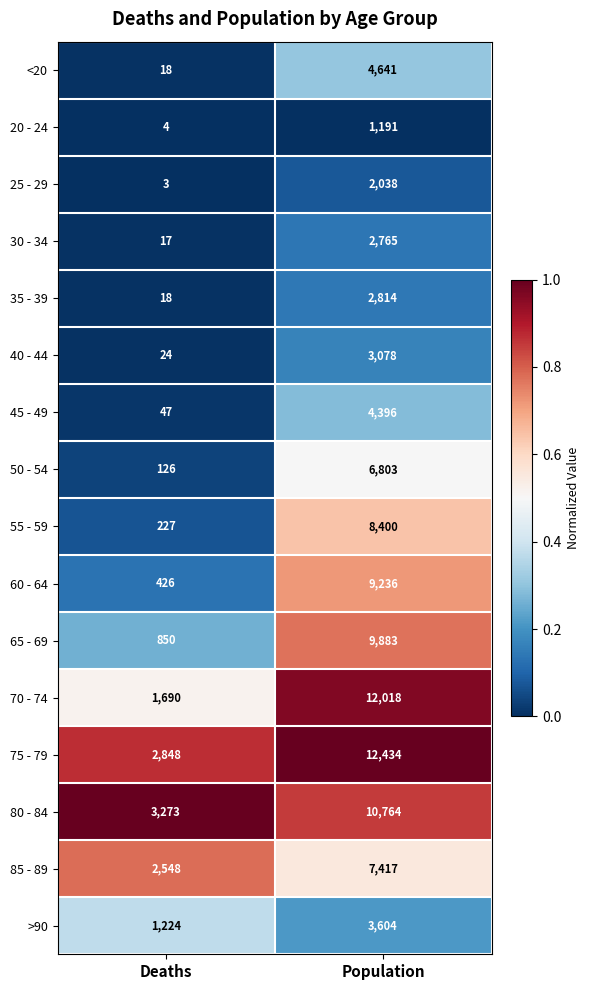

The value of >90 at Population is 3604. True or false?

True